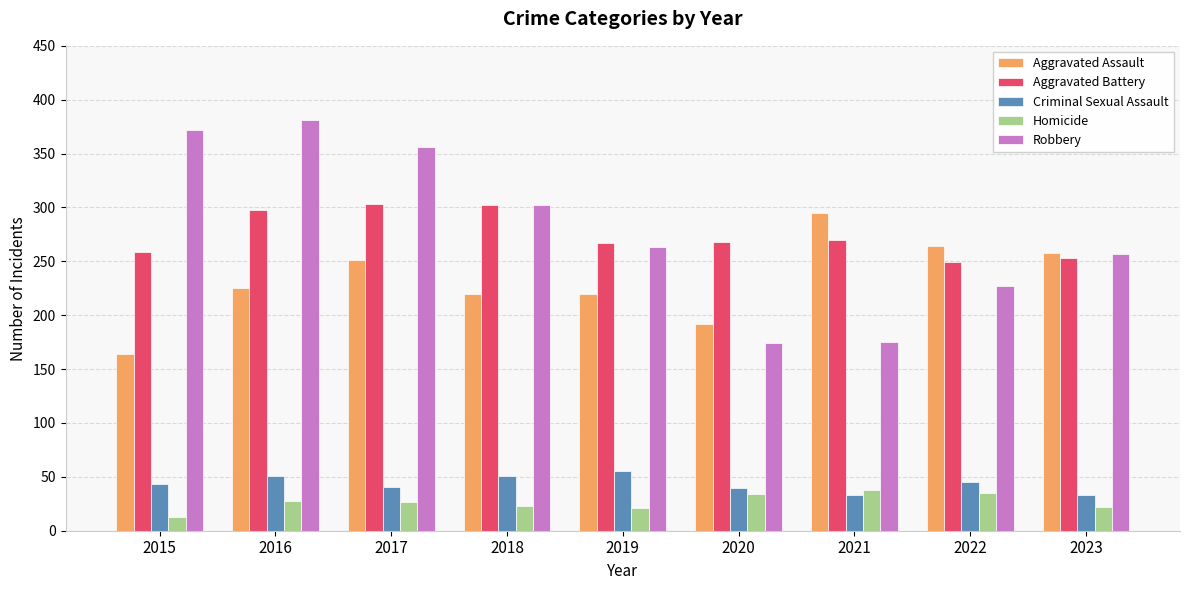

What is the difference between the highest and lowest values at 2022?

229